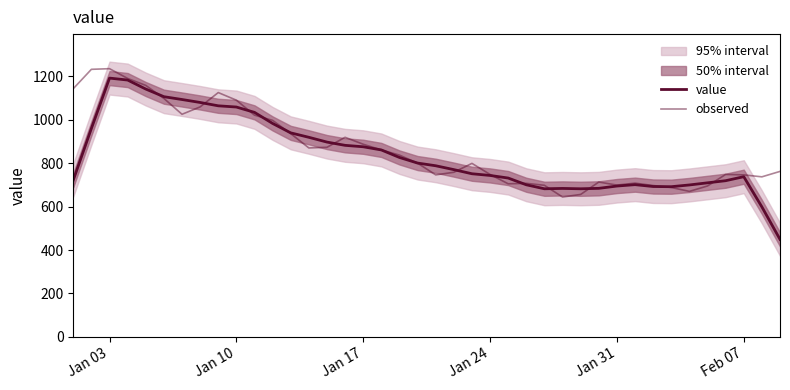

Which series has the largest total across all categories?

observed